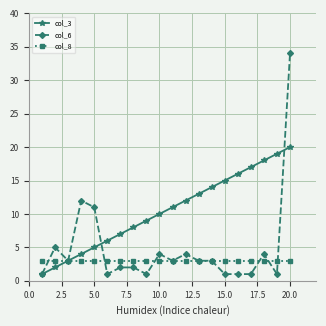

True or false: col_3 and col_6 intersect in this chart.

True